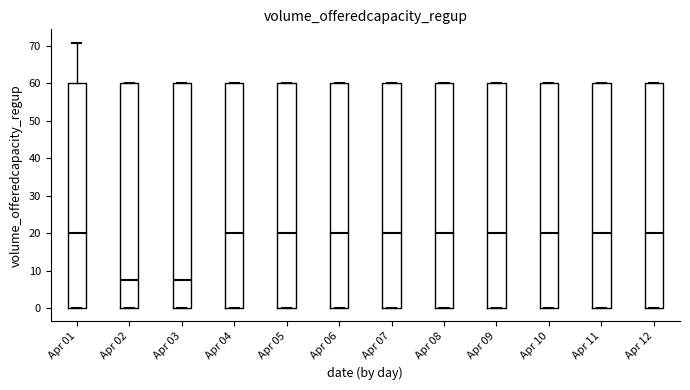

Reading left to right, transcribe this box plot: for each box, give where its median line is, the range the box spans, and where its two whiskers end, as read against the y-axis. The values are not printed on the chart, so give them approximately, as read against the axis.

Apr 01: median 20, box 0 to 60, whiskers 0 to 71
Apr 02: median 8, box 0 to 60, whiskers 0 to 60
Apr 03: median 8, box 0 to 60, whiskers 0 to 60
Apr 04: median 20, box 0 to 60, whiskers 0 to 60
Apr 05: median 20, box 0 to 60, whiskers 0 to 60
Apr 06: median 20, box 0 to 60, whiskers 0 to 60
Apr 07: median 20, box 0 to 60, whiskers 0 to 60
Apr 08: median 20, box 0 to 60, whiskers 0 to 60
Apr 09: median 20, box 0 to 60, whiskers 0 to 60
Apr 10: median 20, box 0 to 60, whiskers 0 to 60
Apr 11: median 20, box 0 to 60, whiskers 0 to 60
Apr 12: median 20, box 0 to 60, whiskers 0 to 60